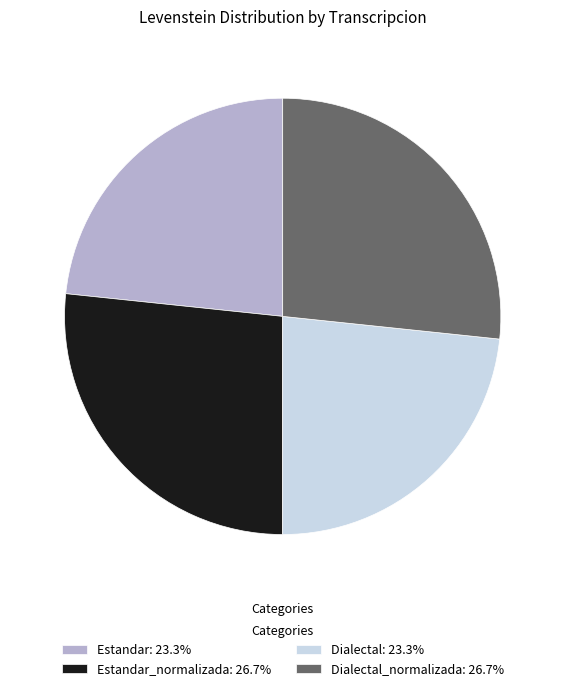

What is the ratio of the value at Estandar: 23.3% to the value at Estandar_normalizada: 26.7%?

0.9